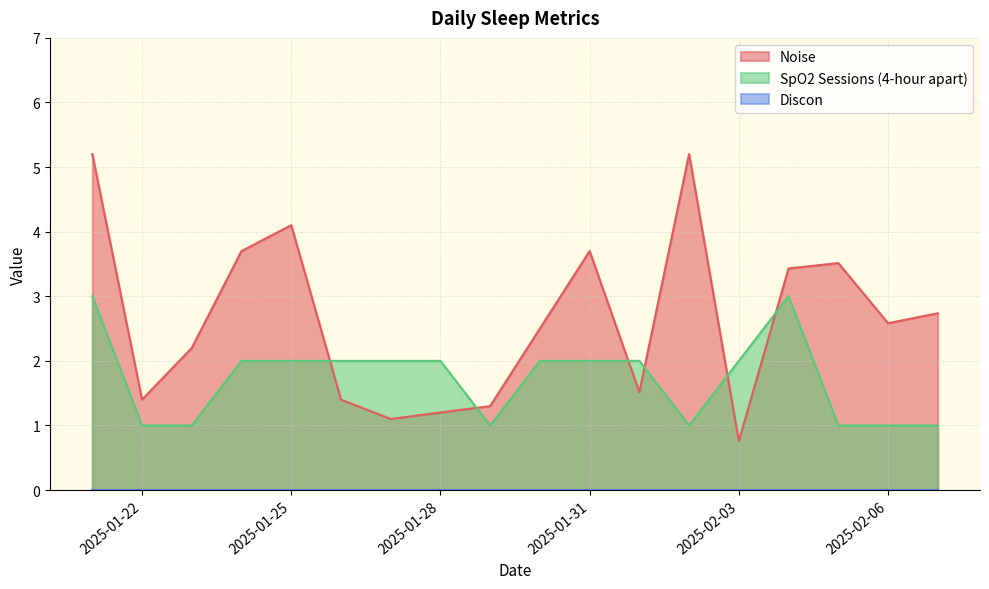

How many lines are shown in the chart?

3